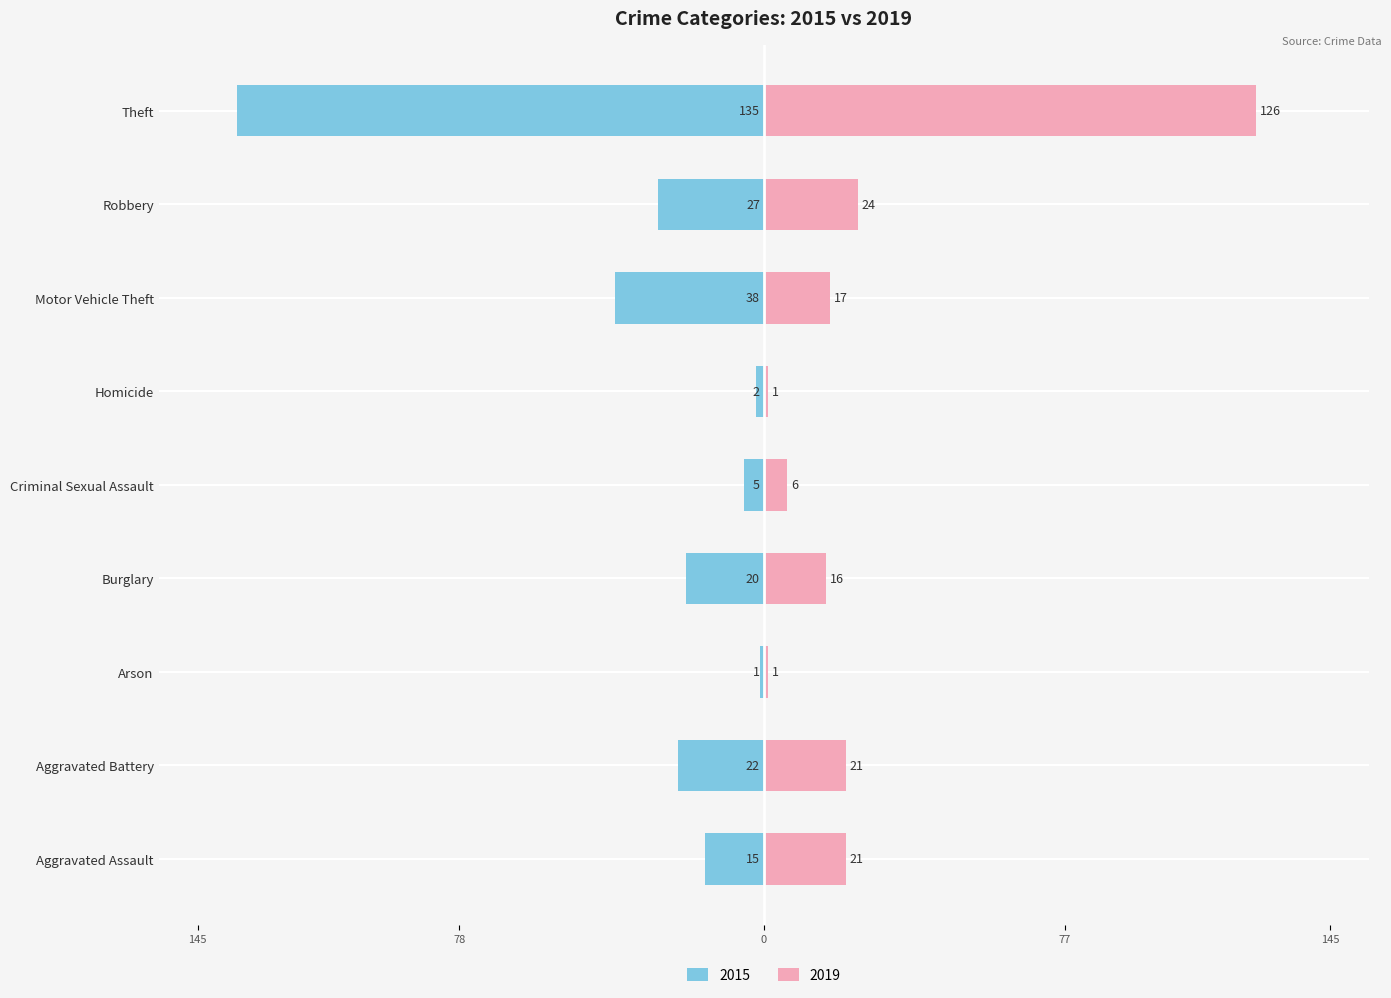

Which series changed the most between Aggravated Assault and Burglary?

2015